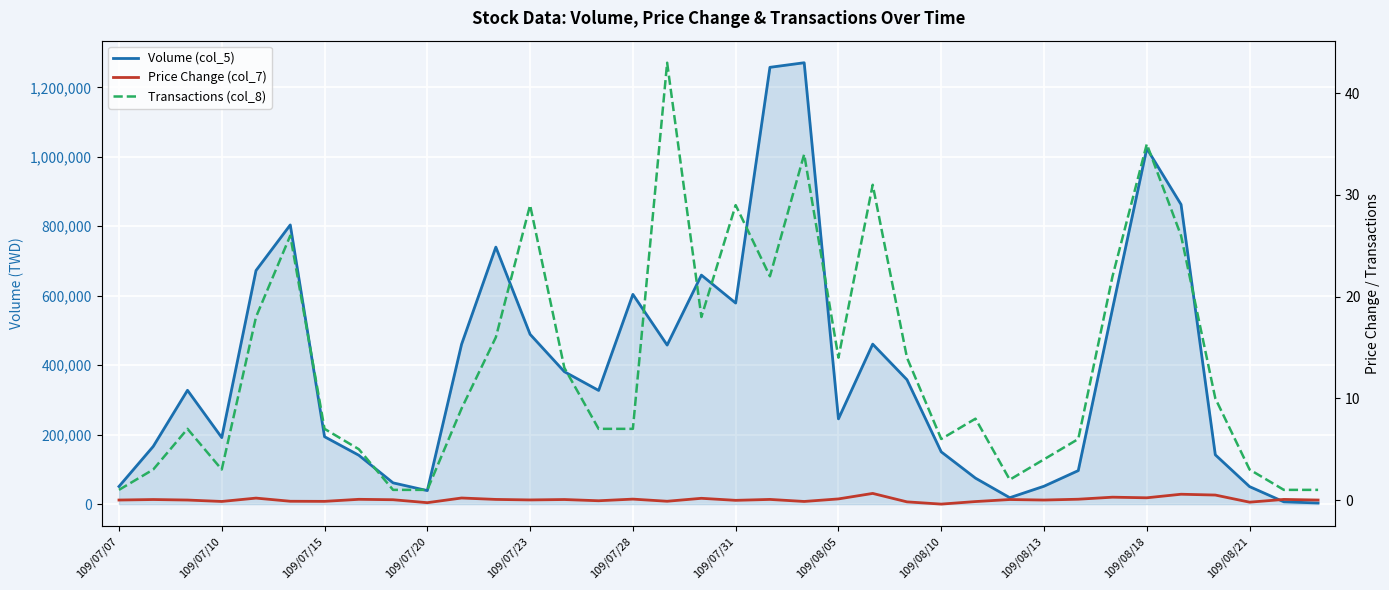

Count the number of data series in this chart.

3